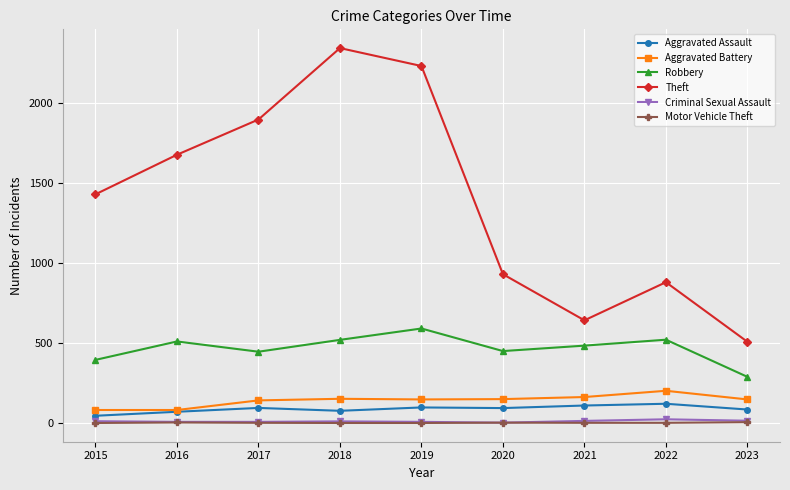

What is the difference between the Theft values at 2022 and 2023?

372